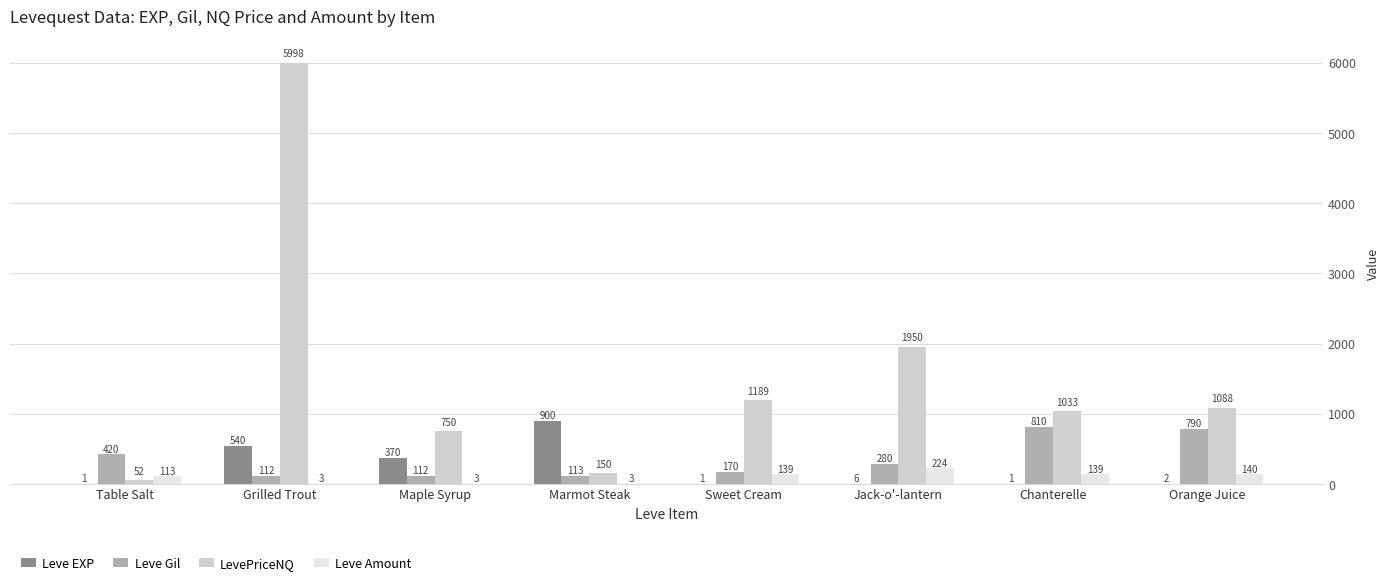

How many series are shown in this chart?

4